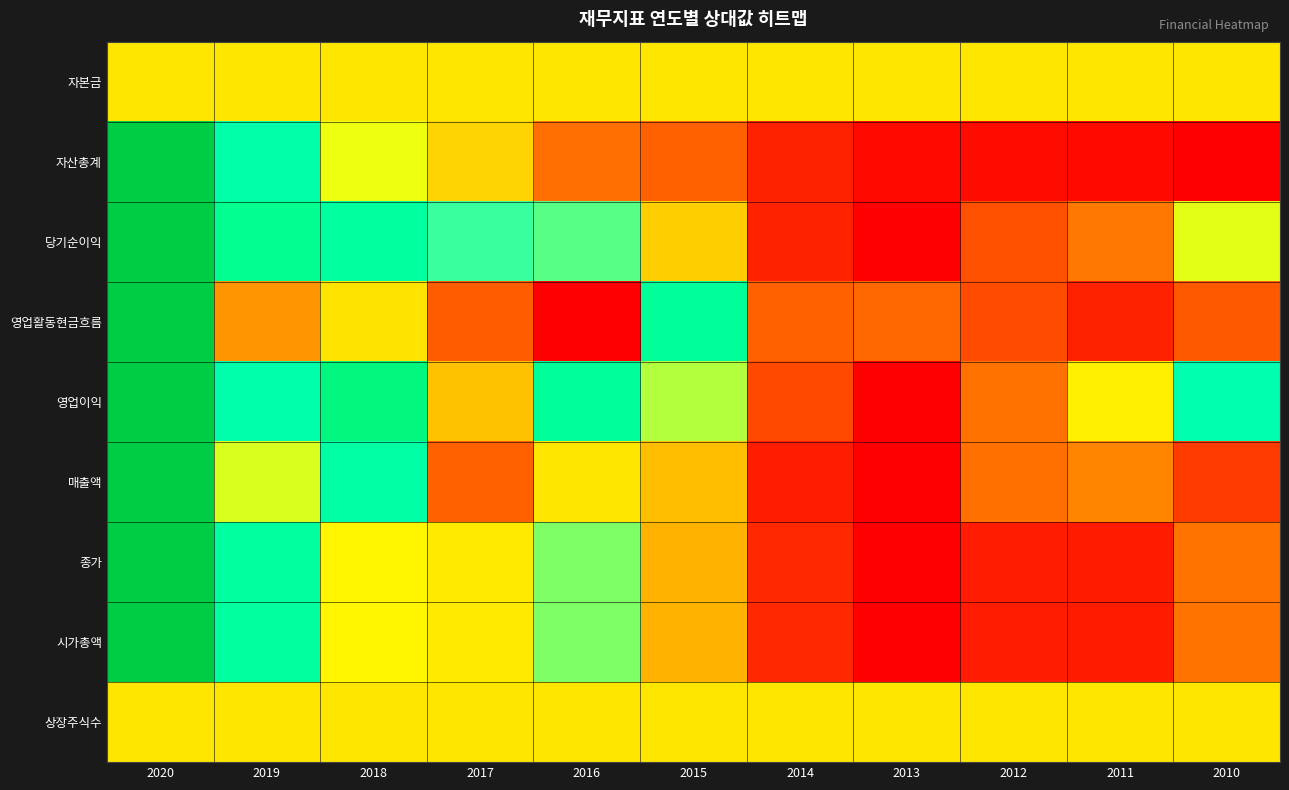

Reading left to right, list all the values displayed in this chart.

자본금: 2020=0.5	2019=0.5	2018=0.5	2017=0.5	2016=0.5	2015=0.5	2014=0.5	2013=0.5	2012=0.5	2011=0.5	2010=0.5
자산총계: 2020=1.0	2019=0.7	2018=0.6	2017=0.5	2016=0.3	2015=0.2	2014=0.1	2013=0.0	2012=0.0	2011=0.0	2010=0.0
당기순이익: 2020=1.0	2019=0.8	2018=0.7	2017=0.6	2016=0.6	2015=0.5	2014=0.1	2013=0.0	2012=0.2	2011=0.3	2010=0.6
영업활동현금흐름: 2020=1.0	2019=0.3	2018=0.5	2017=0.2	2016=0.0	2015=0.8	2014=0.2	2013=0.3	2012=0.2	2011=0.1	2010=0.2
영업이익: 2020=1.0	2019=0.7	2018=0.8	2017=0.4	2016=0.8	2015=0.6	2014=0.2	2013=0.0	2012=0.3	2011=0.5	2010=0.7
매출액: 2020=1.0	2019=0.6	2018=0.7	2017=0.2	2016=0.5	2015=0.4	2014=0.1	2013=0.0	2012=0.3	2011=0.3	2010=0.2
종가: 2020=1.0	2019=0.7	2018=0.5	2017=0.5	2016=0.6	2015=0.4	2014=0.1	2013=0.0	2012=0.1	2011=0.1	2010=0.3
시가총액: 2020=1.0	2019=0.7	2018=0.5	2017=0.5	2016=0.6	2015=0.4	2014=0.1	2013=0.0	2012=0.1	2011=0.1	2010=0.3
상장주식수: 2020=0.5	2019=0.5	2018=0.5	2017=0.5	2016=0.5	2015=0.5	2014=0.5	2013=0.5	2012=0.5	2011=0.5	2010=0.5